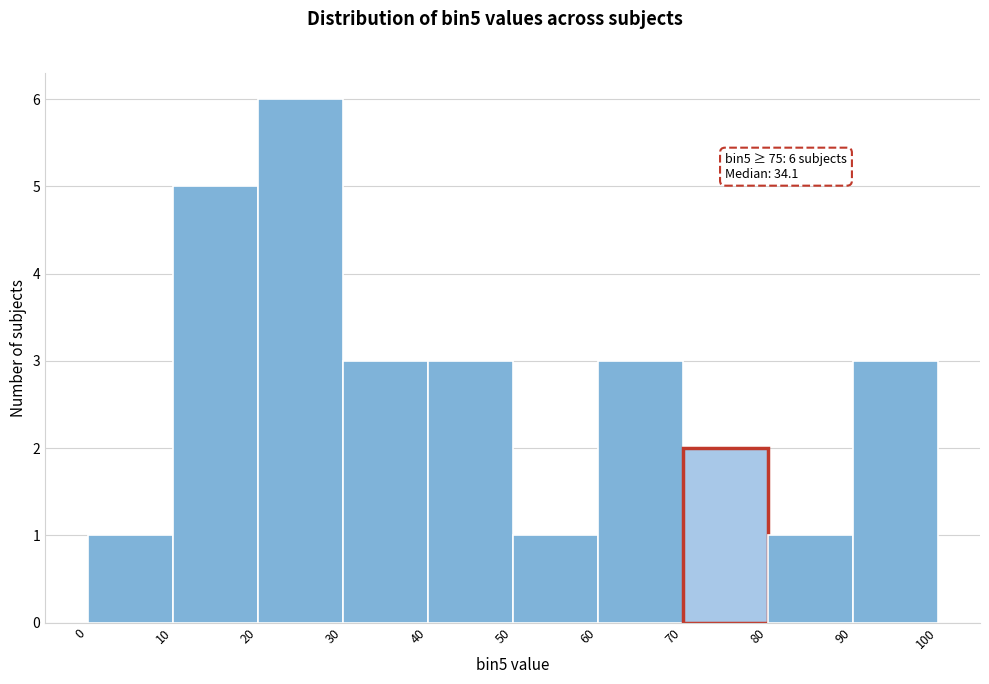

Which range on the x-axis has the tallest bar?

20 to 30